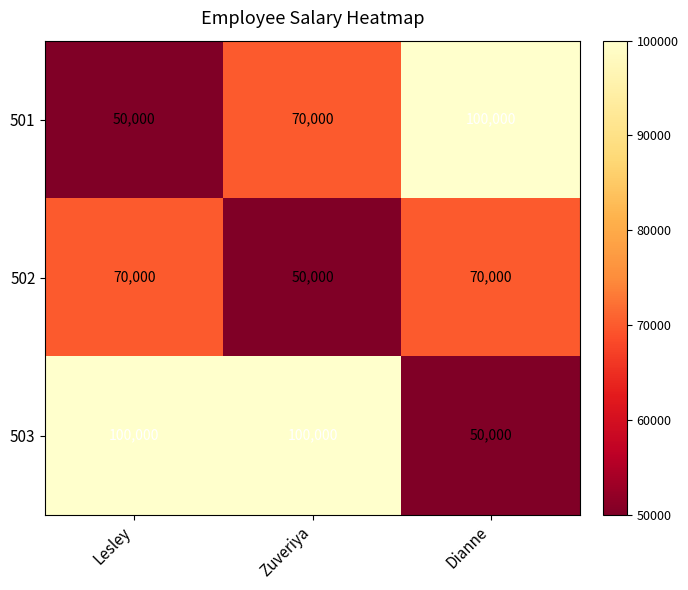

Reading right to left, extract all data points from this chart.

501: Dianne=100000	Zuveriya=70000	Lesley=50000
502: Dianne=70000	Zuveriya=50000	Lesley=70000
503: Dianne=50000	Zuveriya=100000	Lesley=100000